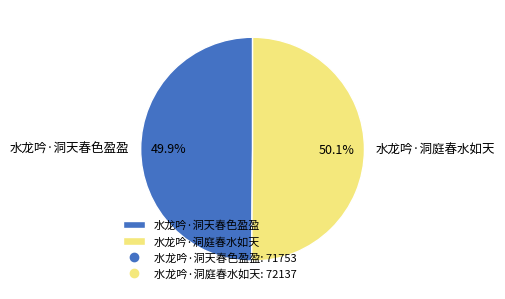

To the nearest percent, what is the average slice percentage?

50%